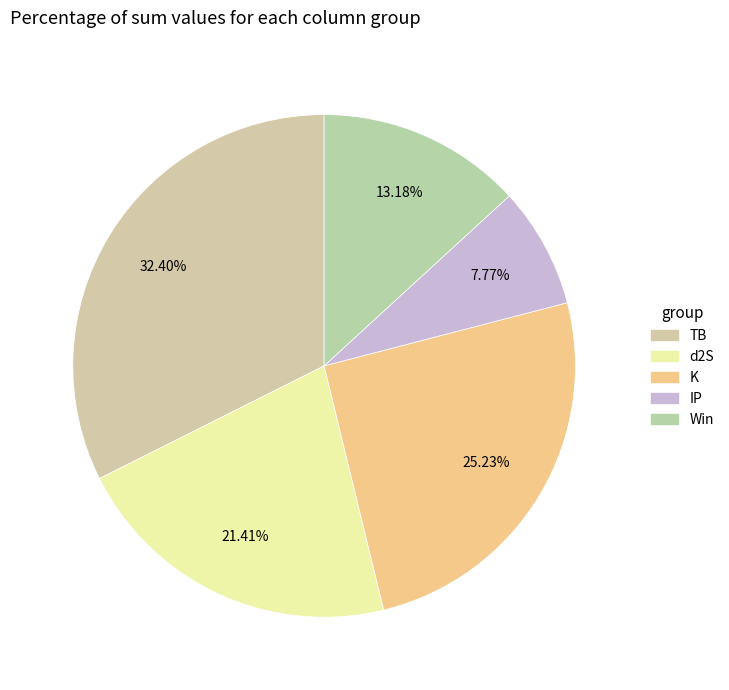

Is there a majority slice in this chart?

No